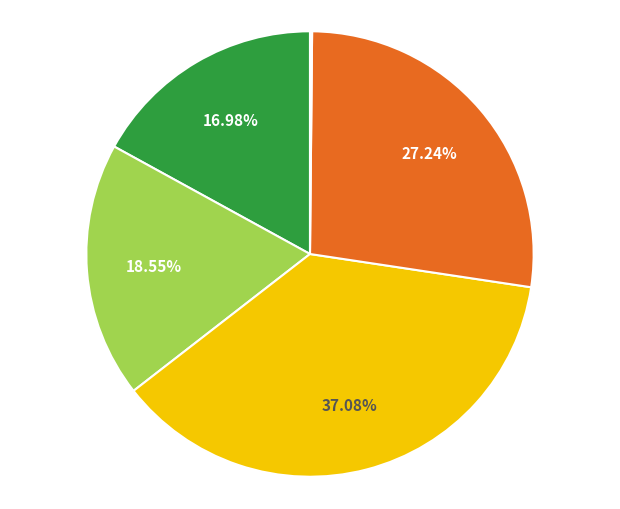

Is there a majority slice in this chart?

No